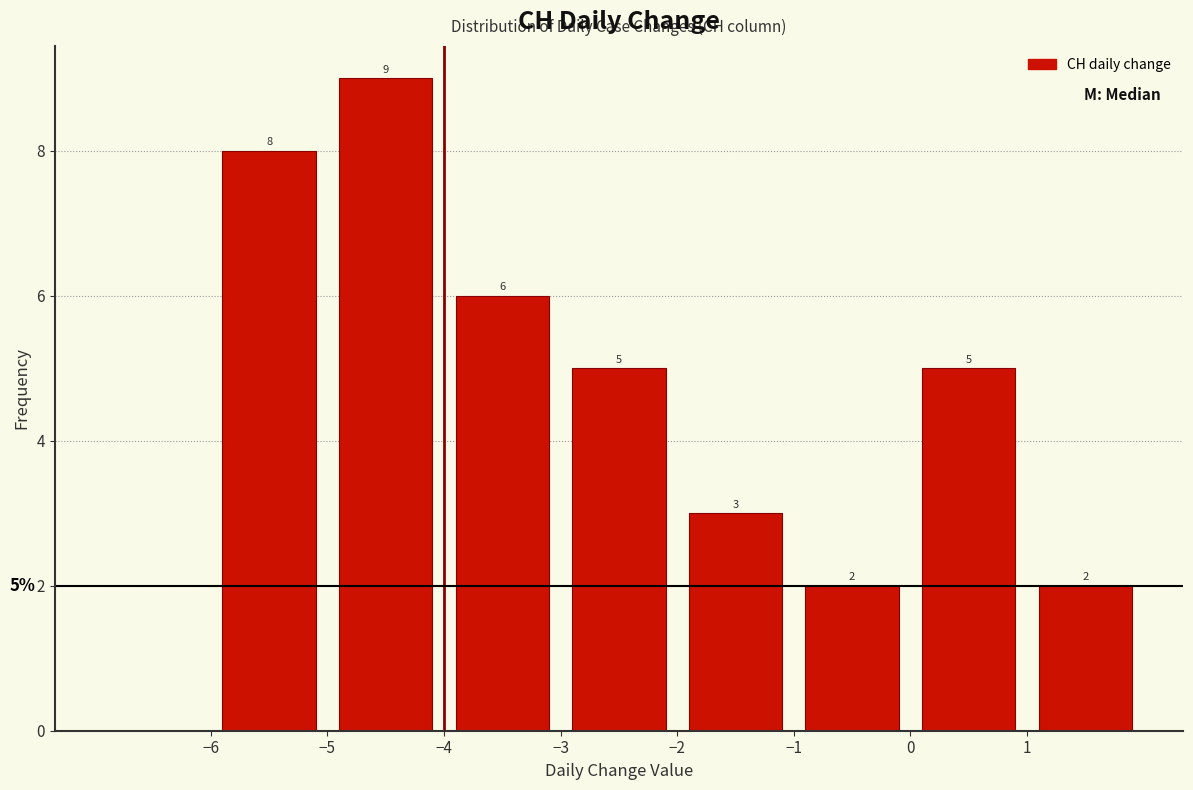

Over which range of the x-axis is the bar tallest?

-5 to -4